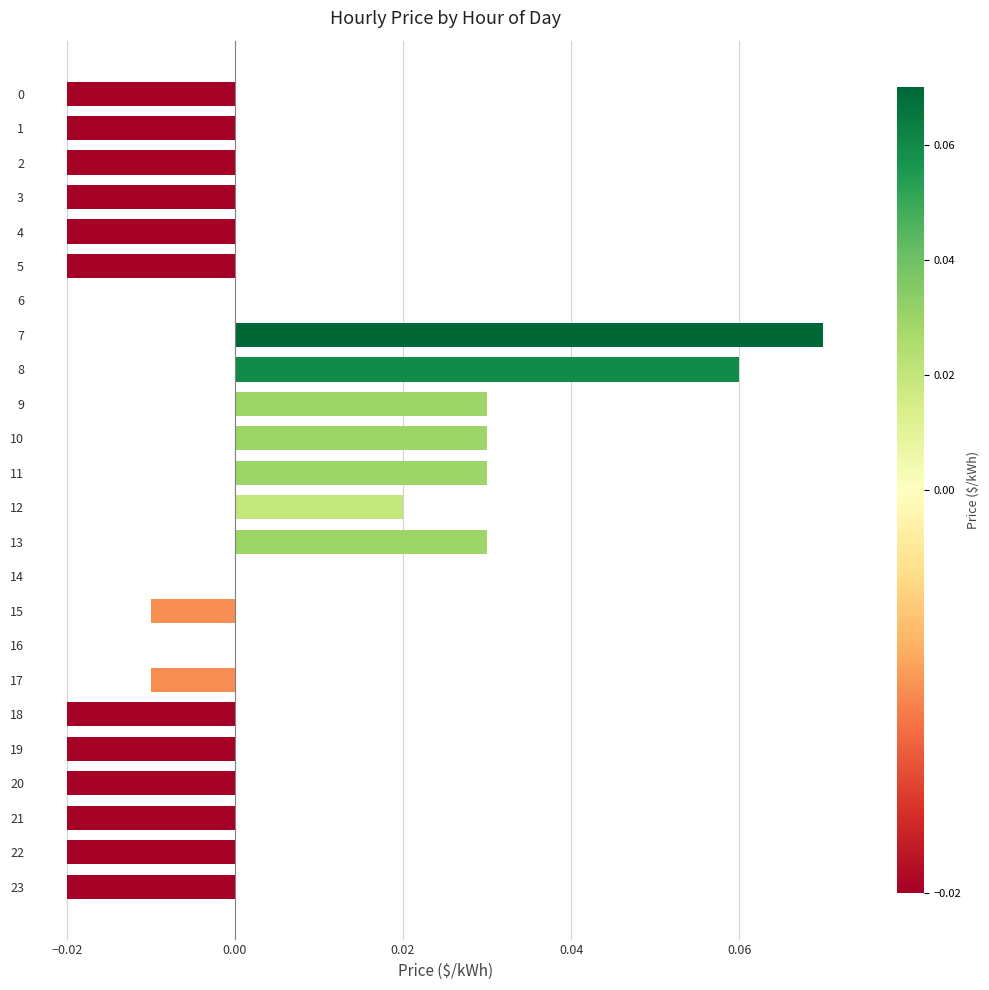

At which category does the chart reach its peak across all series?

7